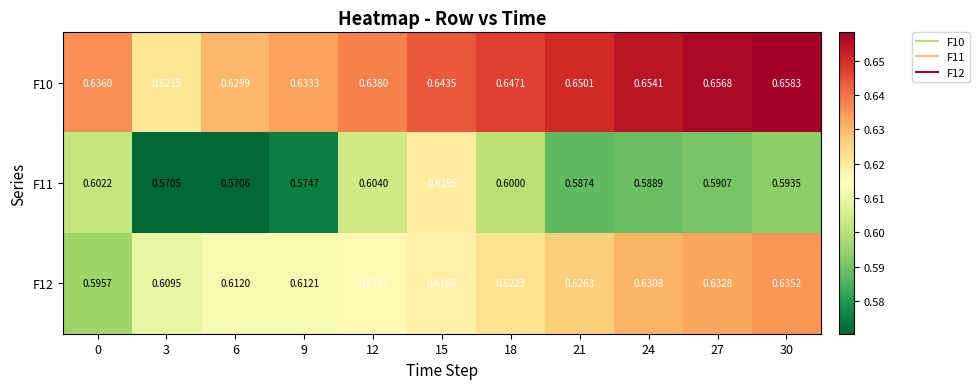

What is the minimum value shown in the chart?

0.6